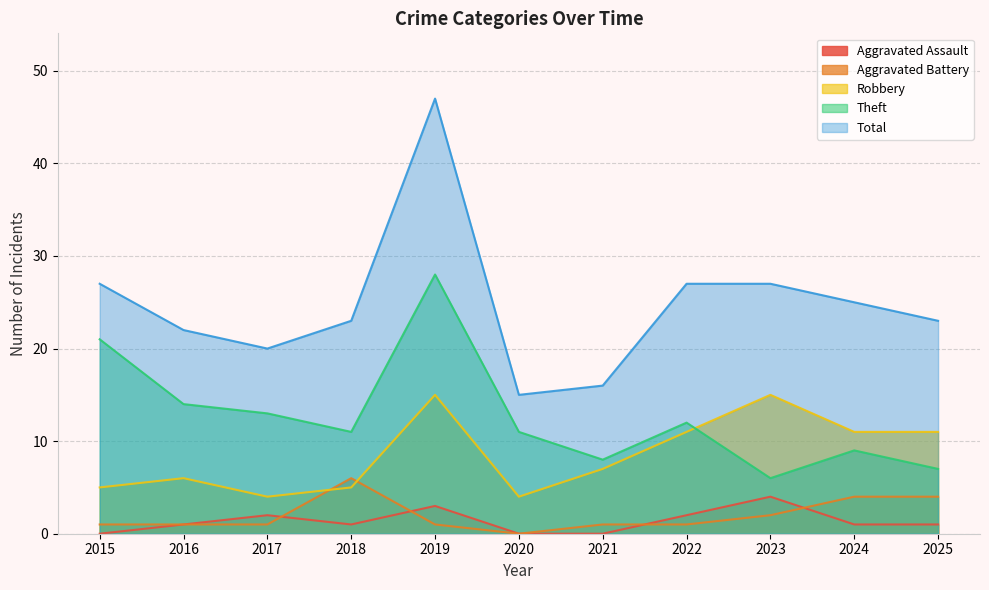

How many distinct data groups are displayed?

5